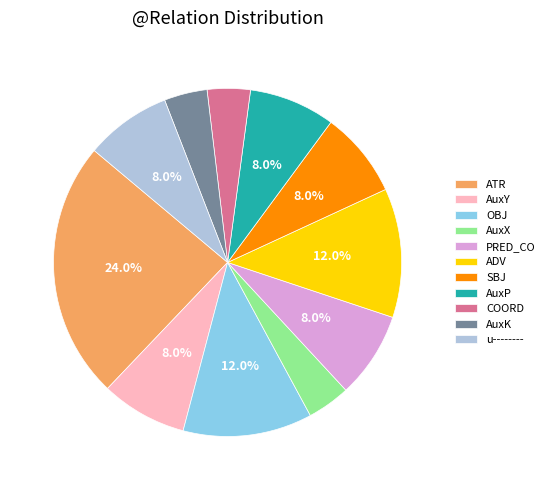

Count the number of slices in the pie.

11